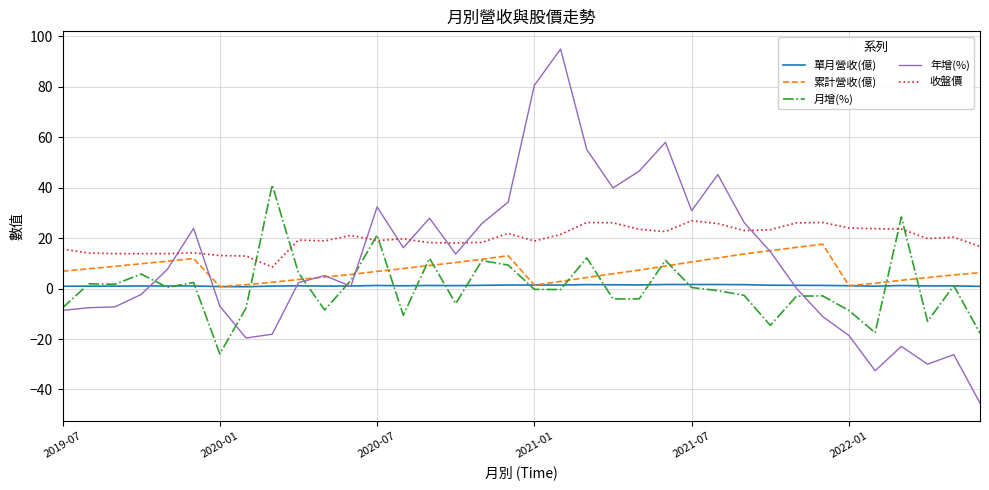

True or false: 單月營收(億) and 收盤價 cross at least once.

False